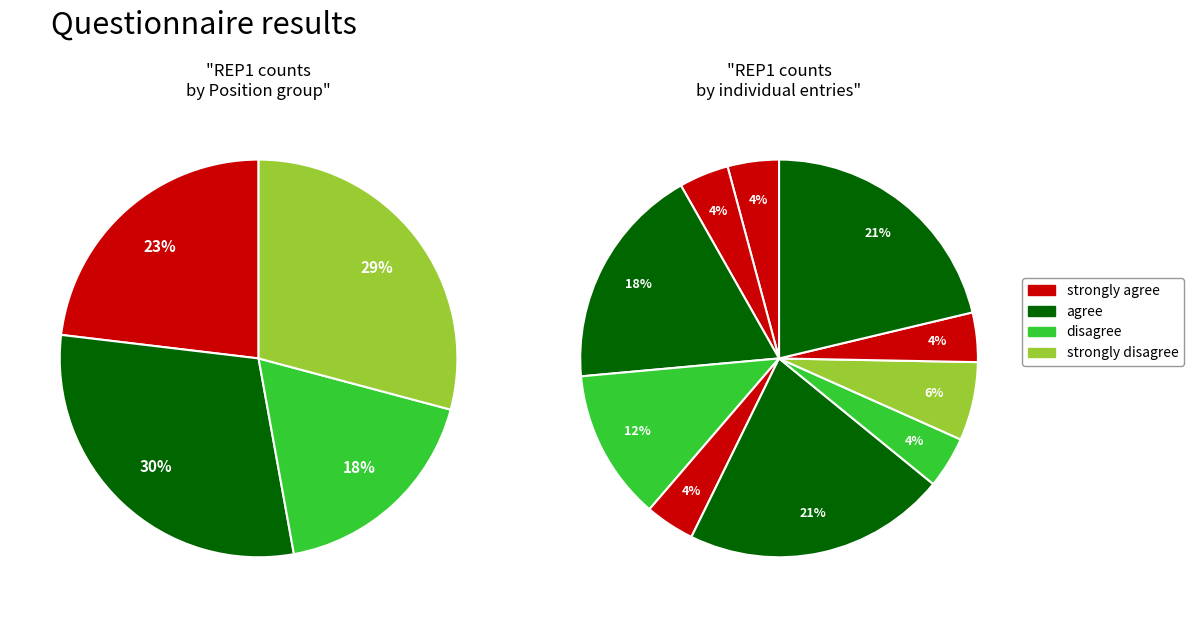

How many slices are in this pie chart?

10